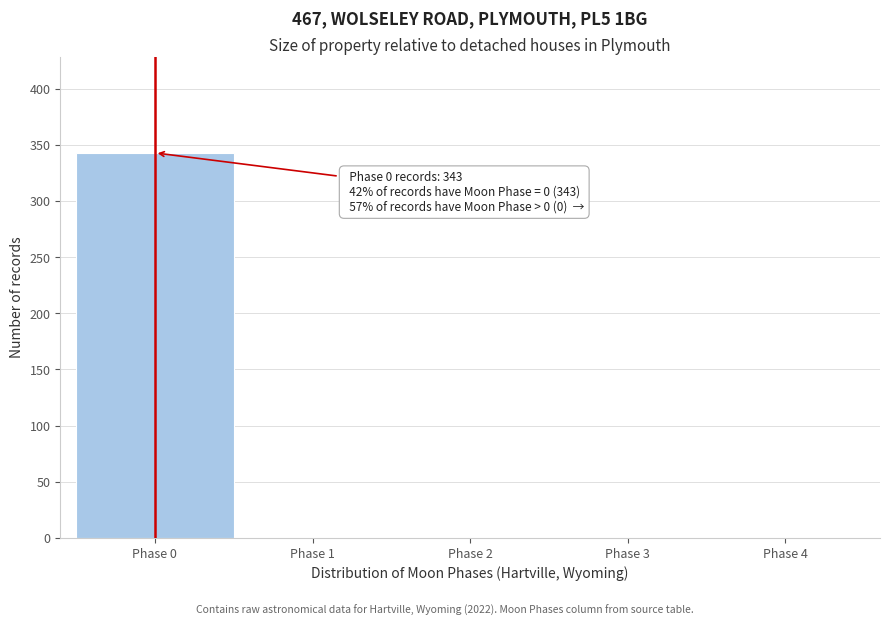

Which range on the x-axis has the tallest bar?

-0.5 to 0.5